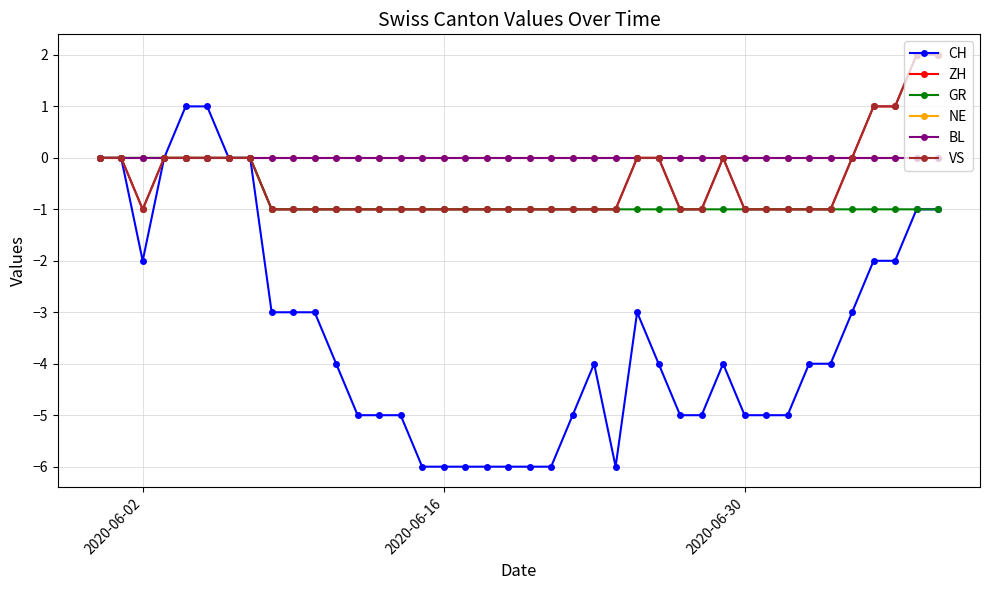

At how many categories does at least one series exceed 0?

6